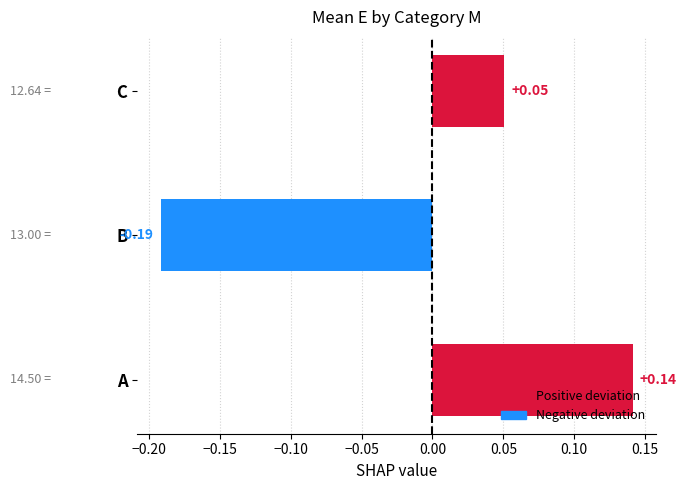

What is the difference between the second highest and minimum values?

0.2